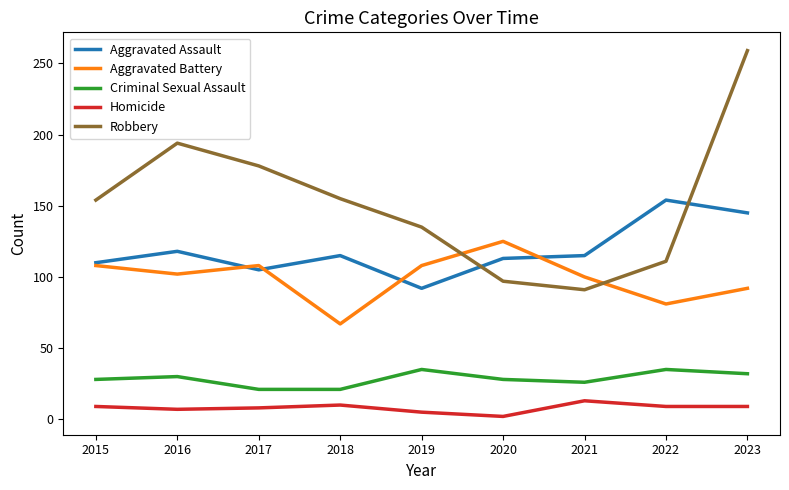

True or false: Aggravated Assault and Criminal Sexual Assault cross at least once.

False